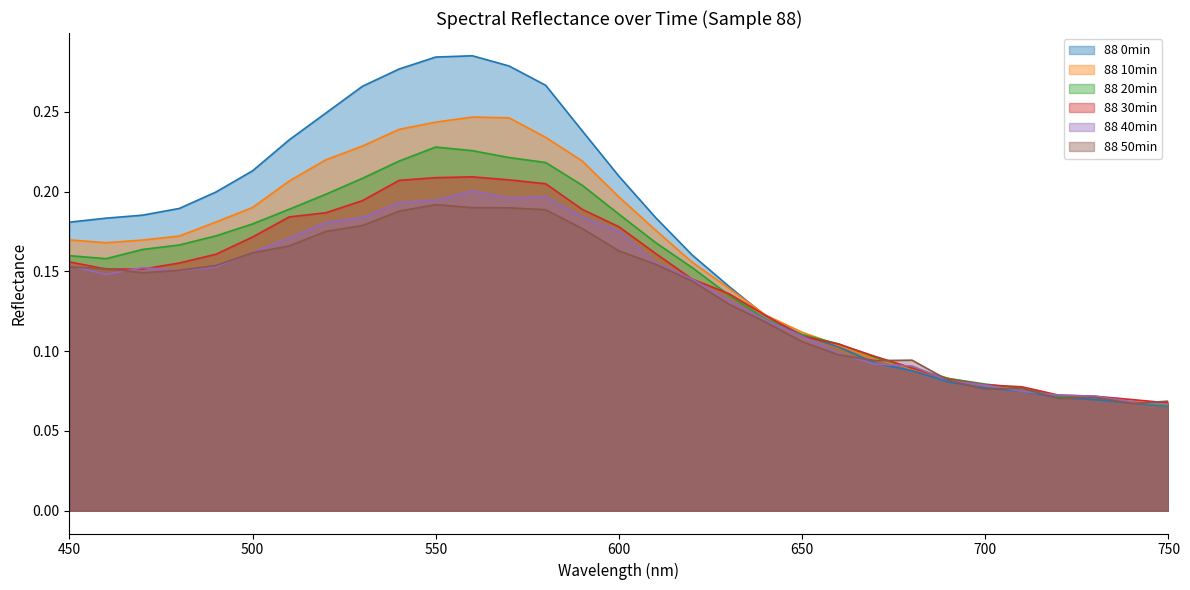

List the series in order of their peak value, lowest first.

88 50min, 88 40min, 88 30min, 88 20min, 88 10min, 88 0min